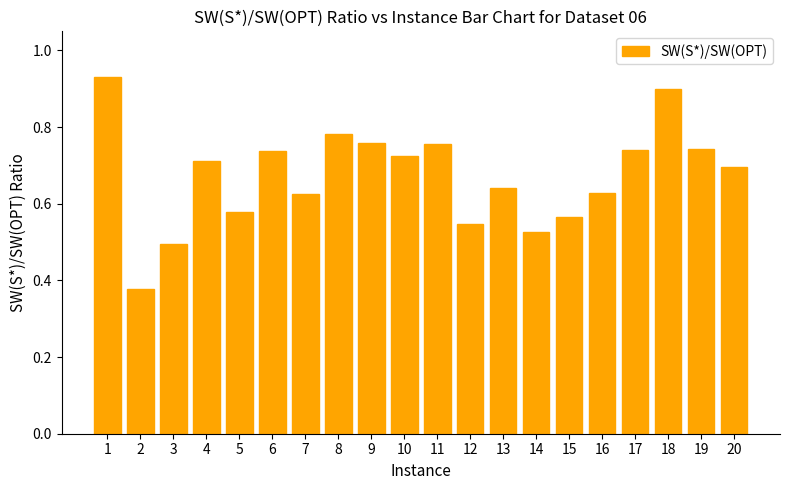

The value at 14 is 0.5. True or false?

True